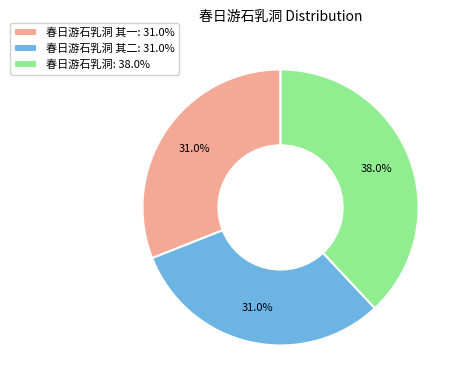

Is the sum of 春日游石乳洞: 38.0% and 春日游石乳洞 其一: 31.0% greater than half?

Yes